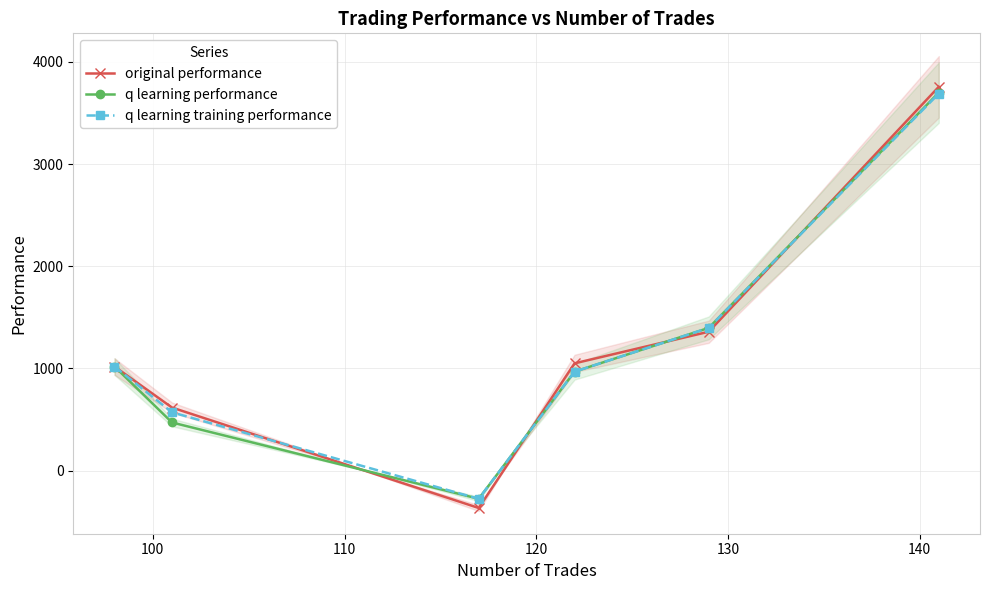

What is the value of the q learning training performance point at the 4th from the left?

968.8